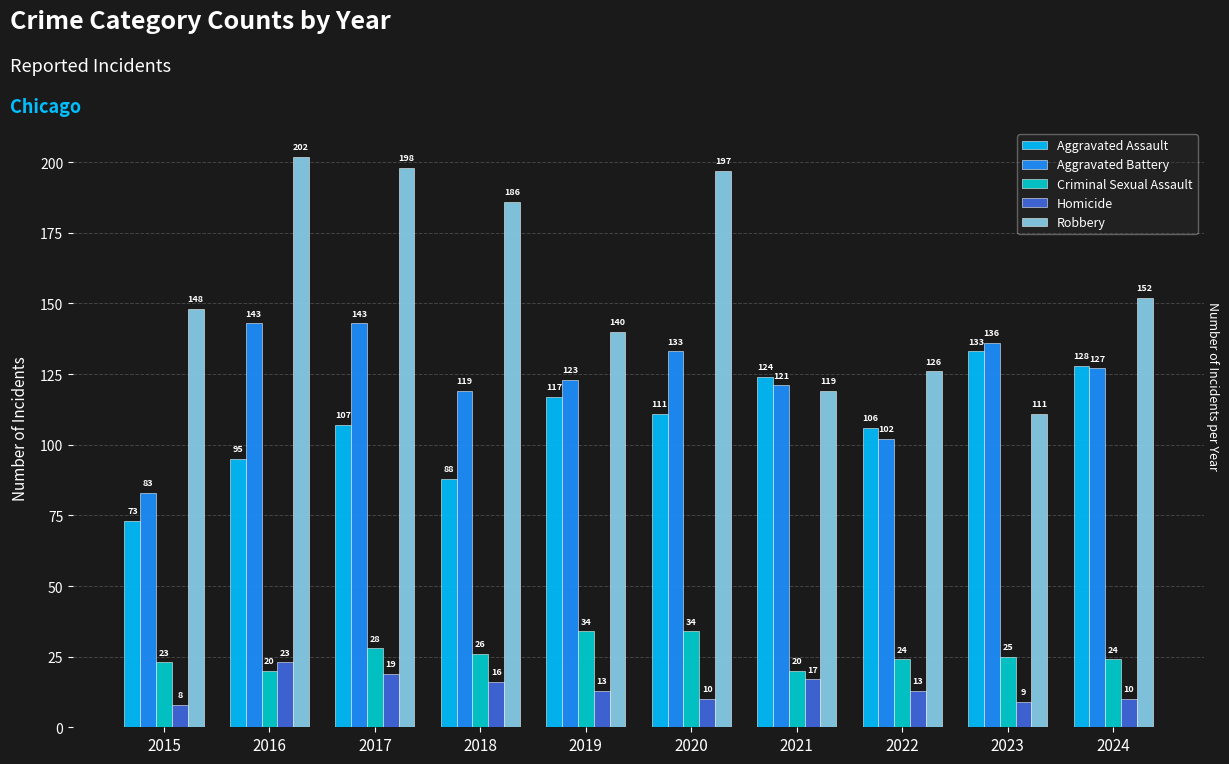

Which category has the lowest value in the Homicide series?

2015